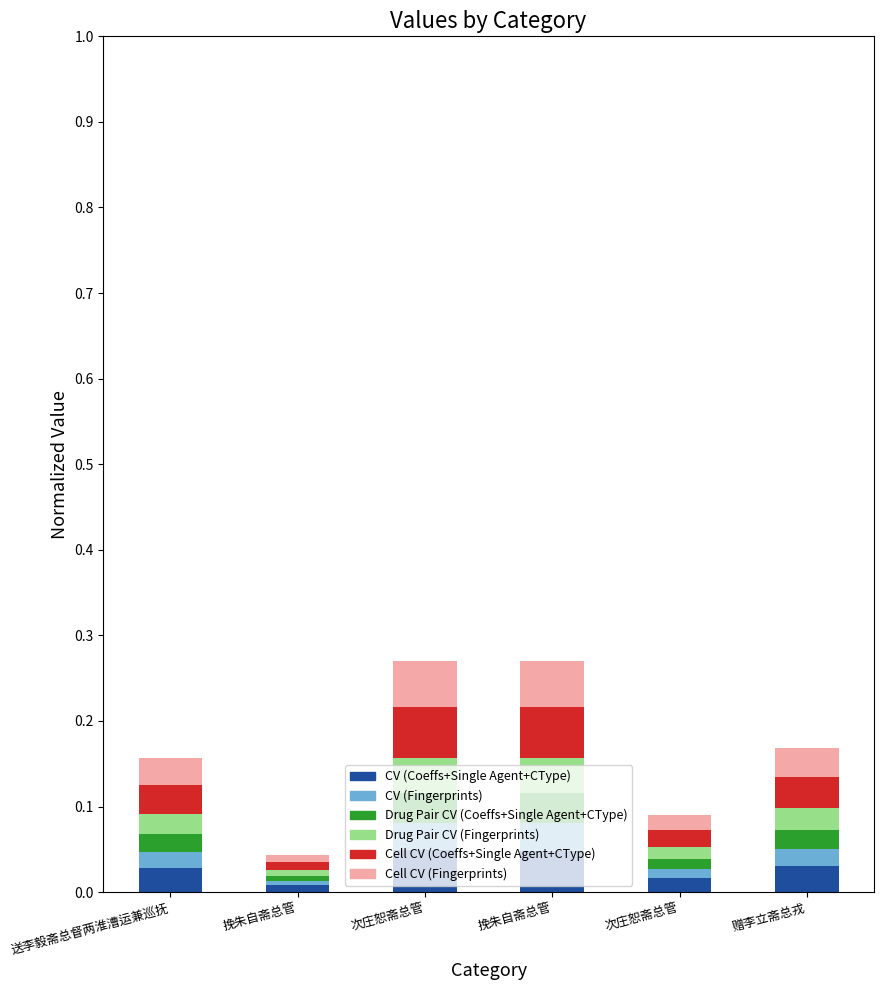

How many bars are there in total?

6